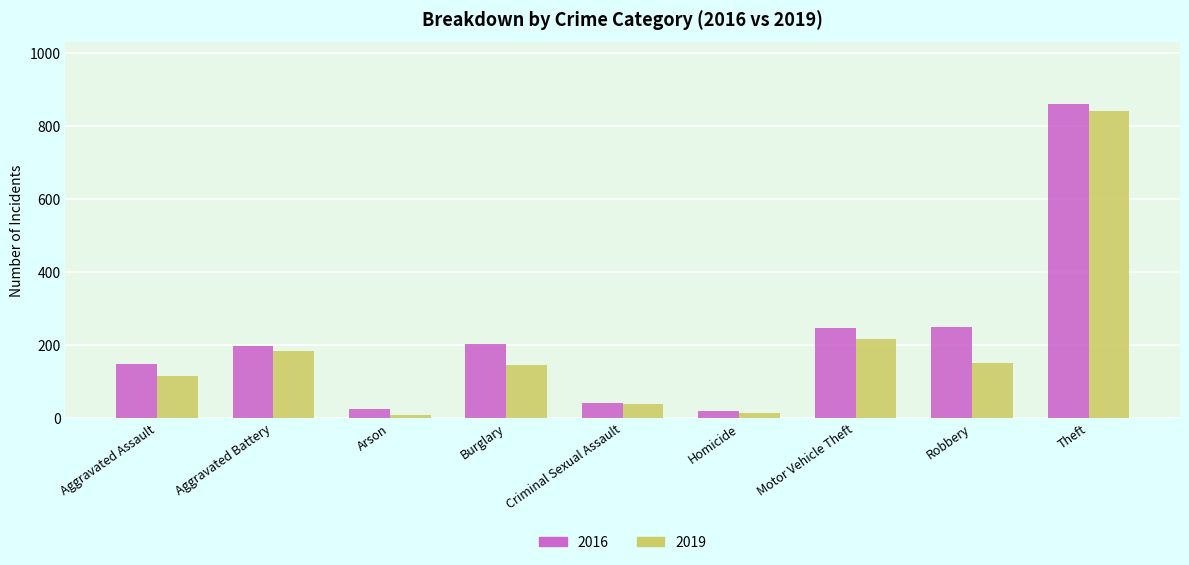

Is the value of 2019 at Criminal Sexual Assault greater than the value of 2016 at Theft?

No